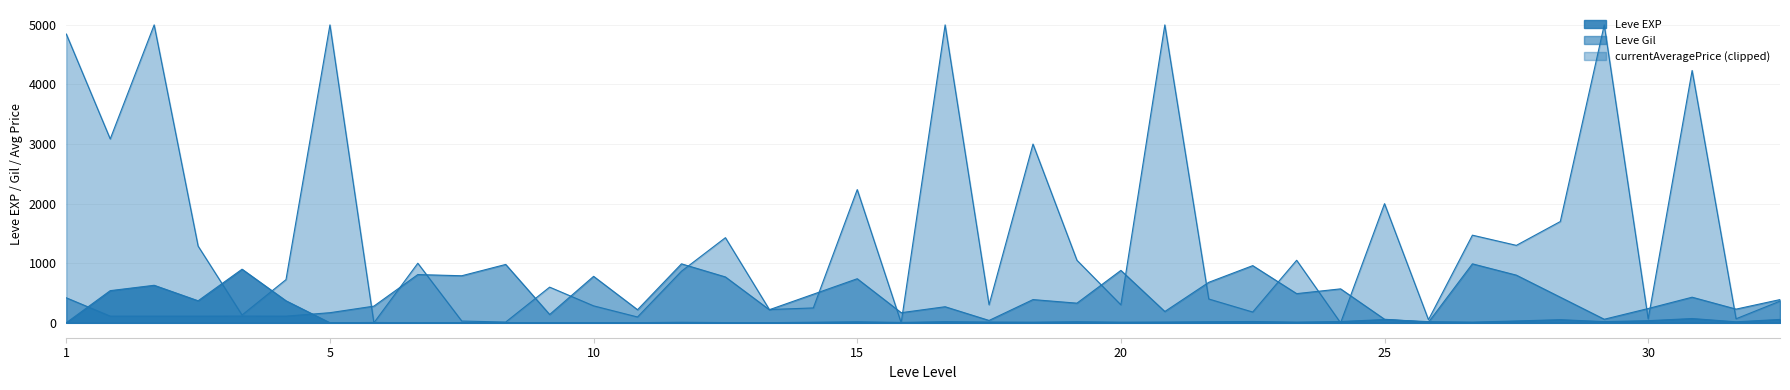

In Leve EXP, how many points are lower than both neighbors (excluding endpoints)?

12